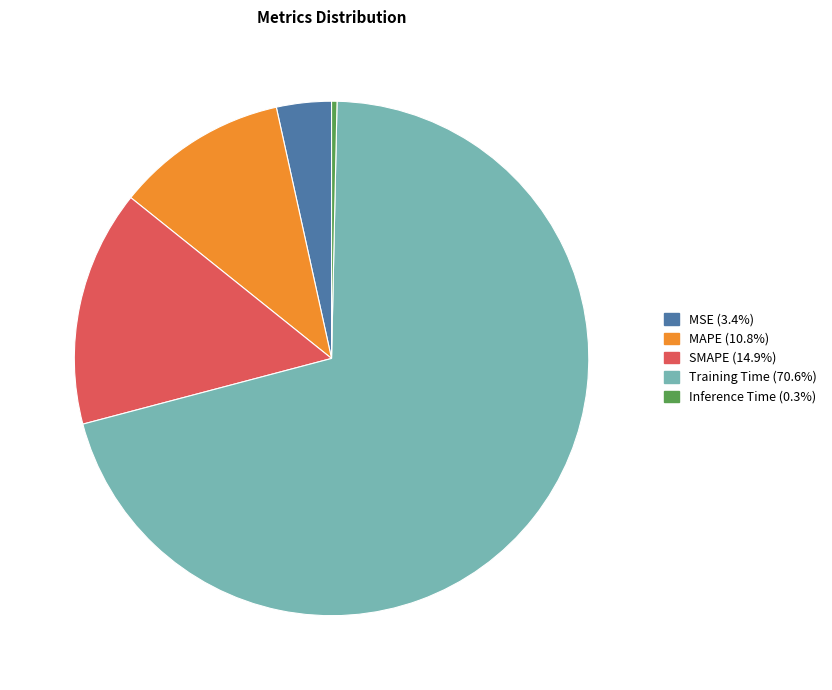

How many segments does this pie chart have?

5